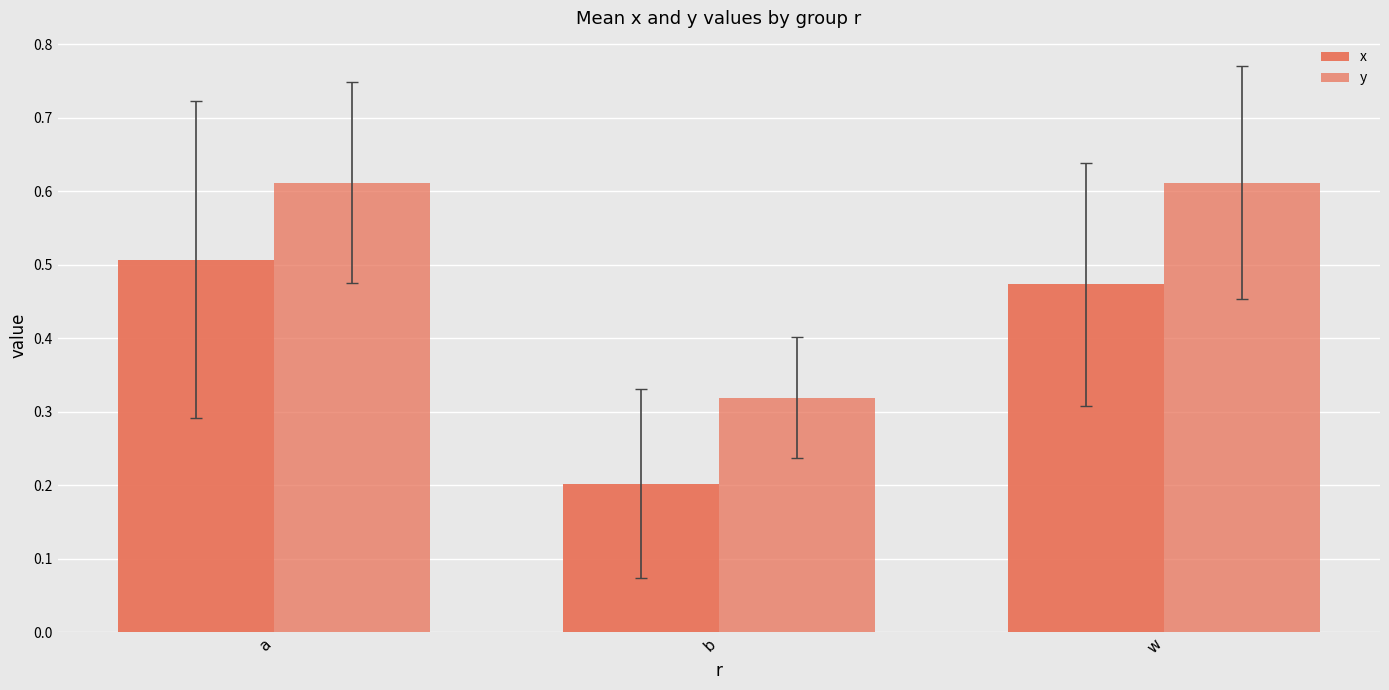

Rank the series by their maximum value, from highest to lowest.

y, x